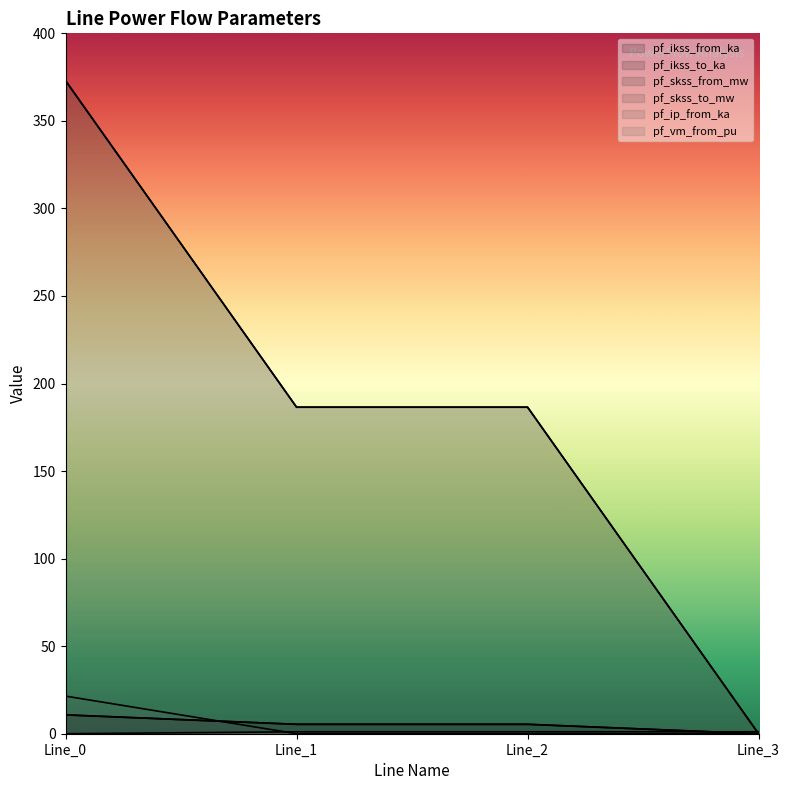

True or false: pf_vm_from_pu_line has more than 1 points higher than both neighbors.

False